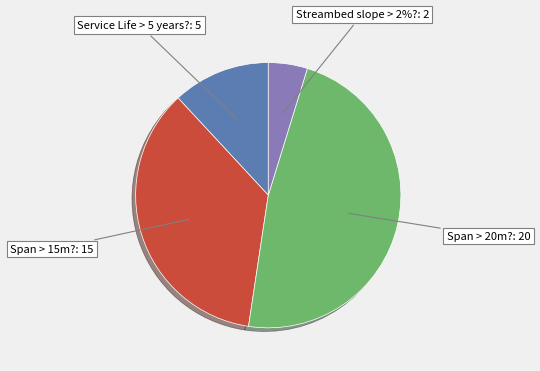

To the nearest percent, what is the difference between the Span > 20m? and Span > 15m? slice percentages?

12%